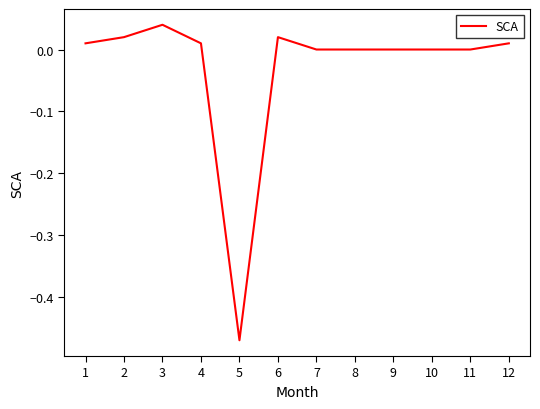

How many lines are shown in the chart?

1